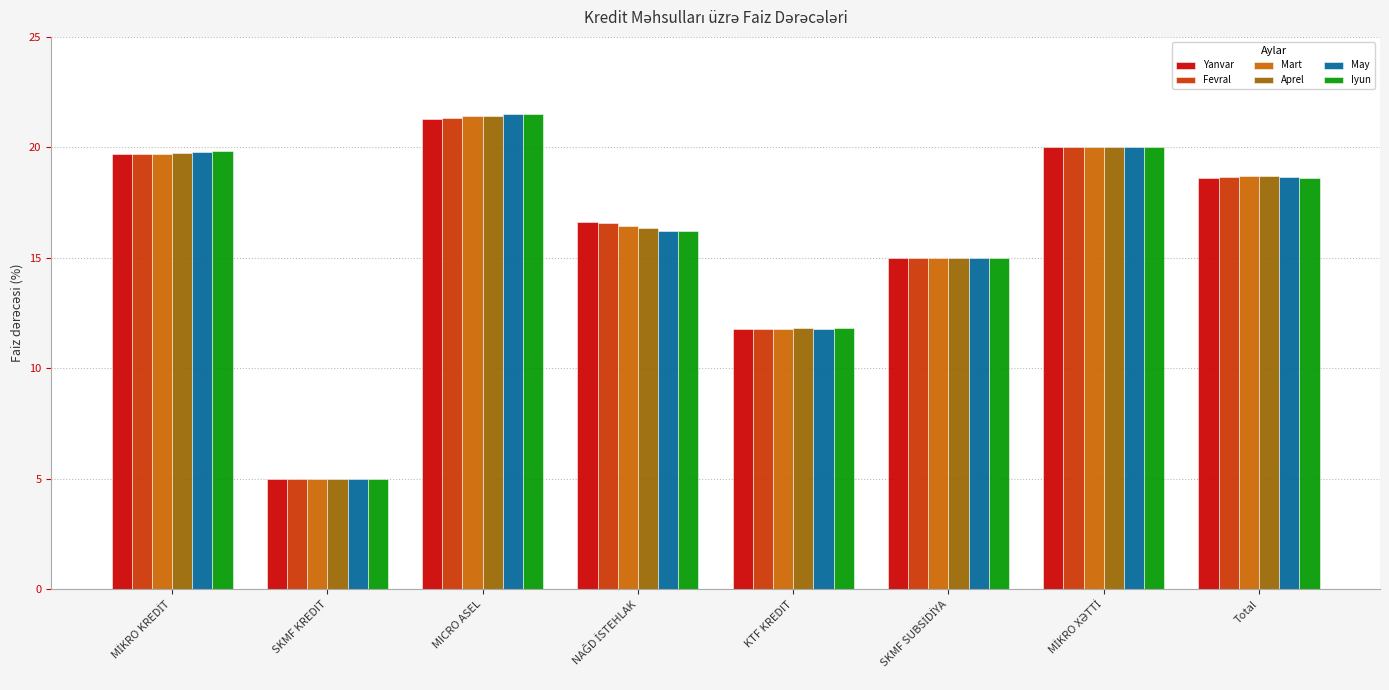

How many values in the Yanvar series are below 18?

4